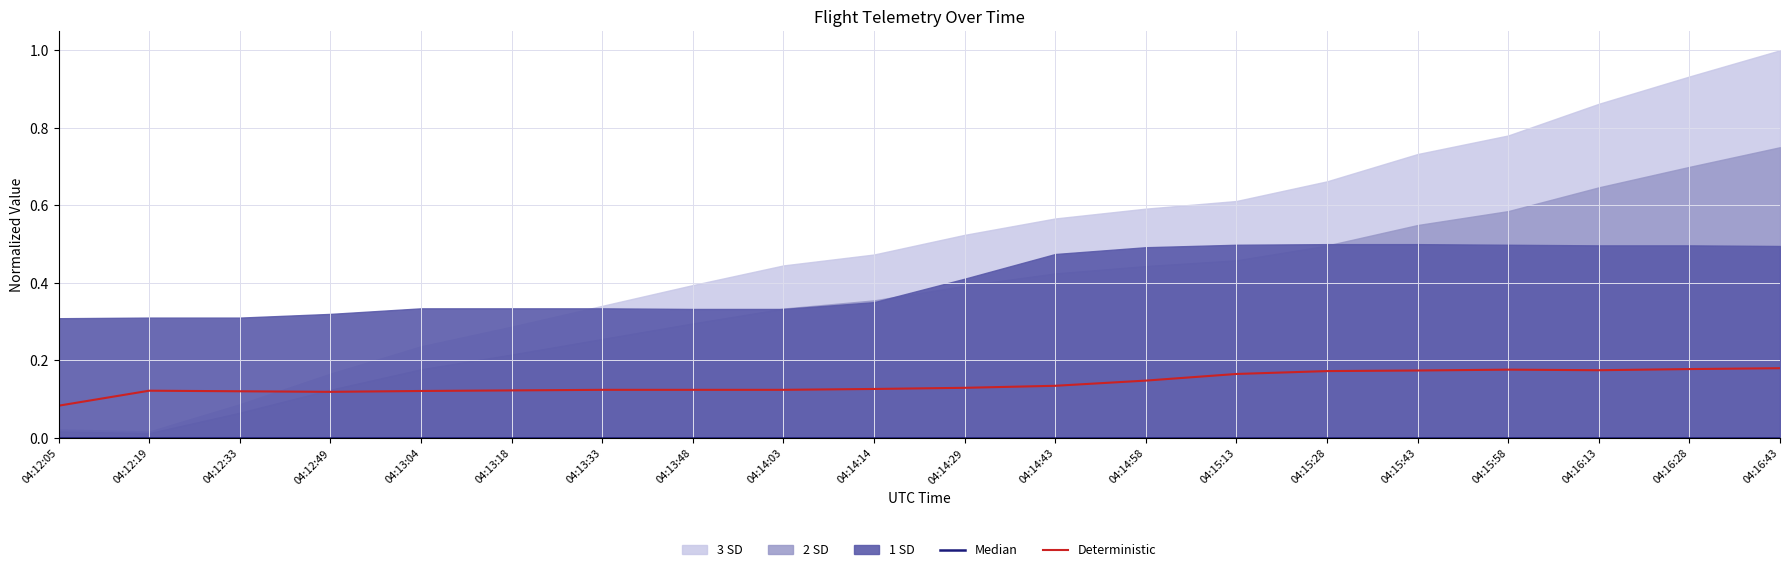

Is it true that Deterministic equals 0.0 at 04:12:19?

False